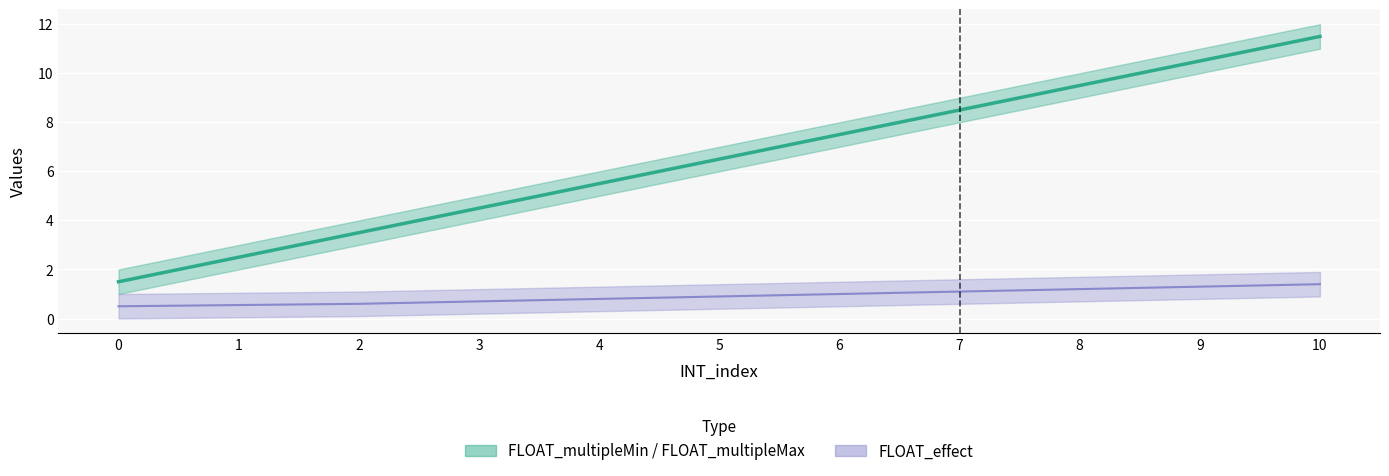

At how many categories does at least one series exceed 3?

9